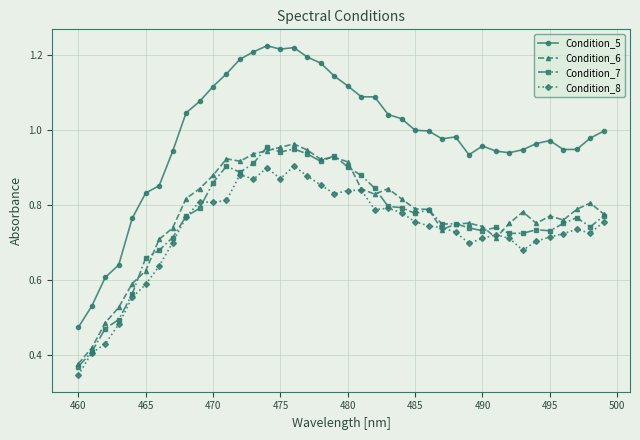

True or false: Condition_8 has more than 1 points higher than both neighbors.

True